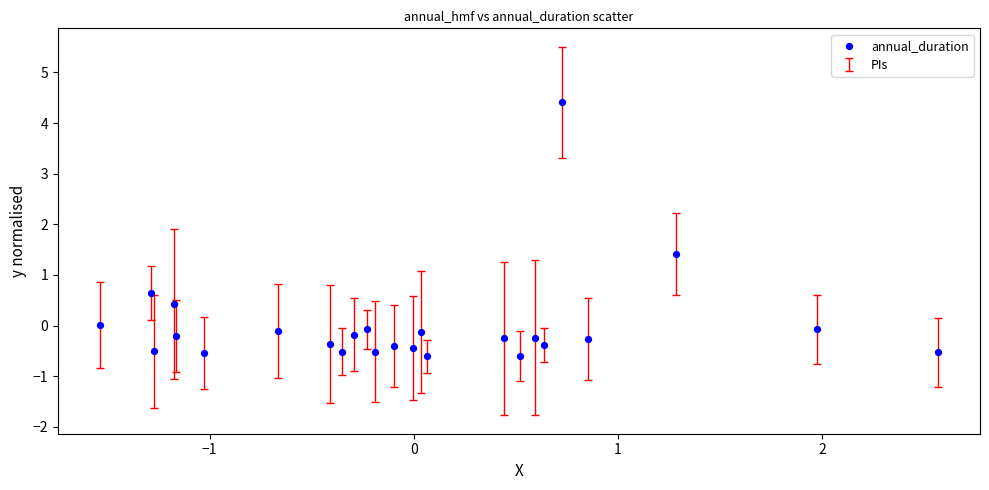

What is the range of X values (max minus min)?

4.1